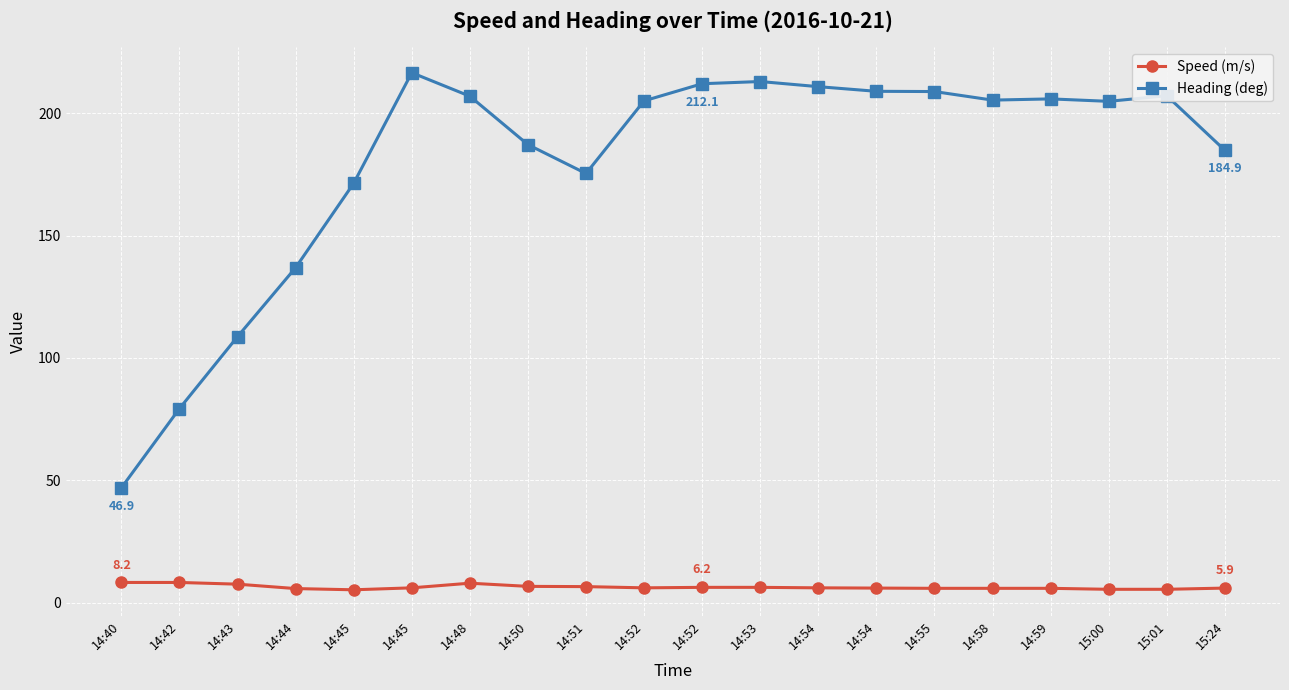

What is the sum of the Speed (m/s) values at 14:54 and 14:45?

11.1